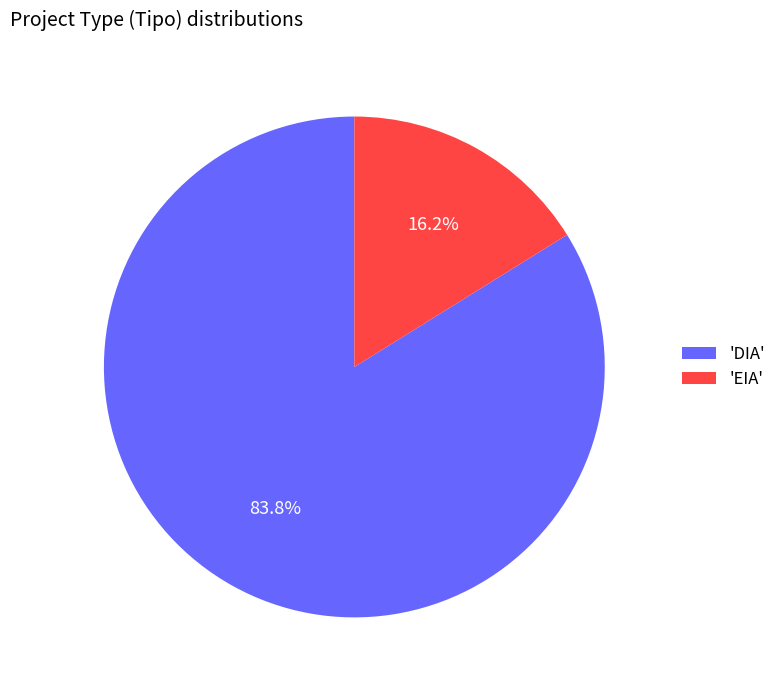

To the nearest percent, what is the average slice percentage?

50%